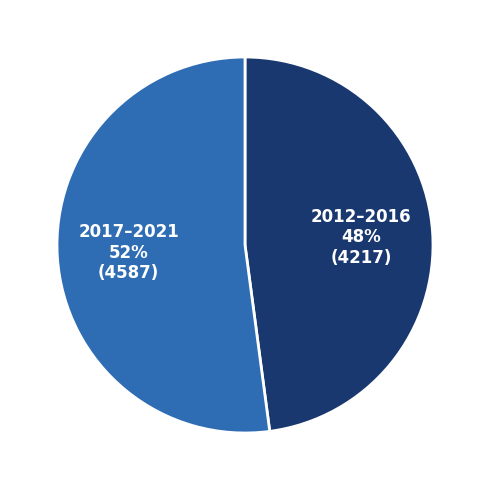

Rank the categories by value from lowest to highest.

2012–2016, 2017–2021